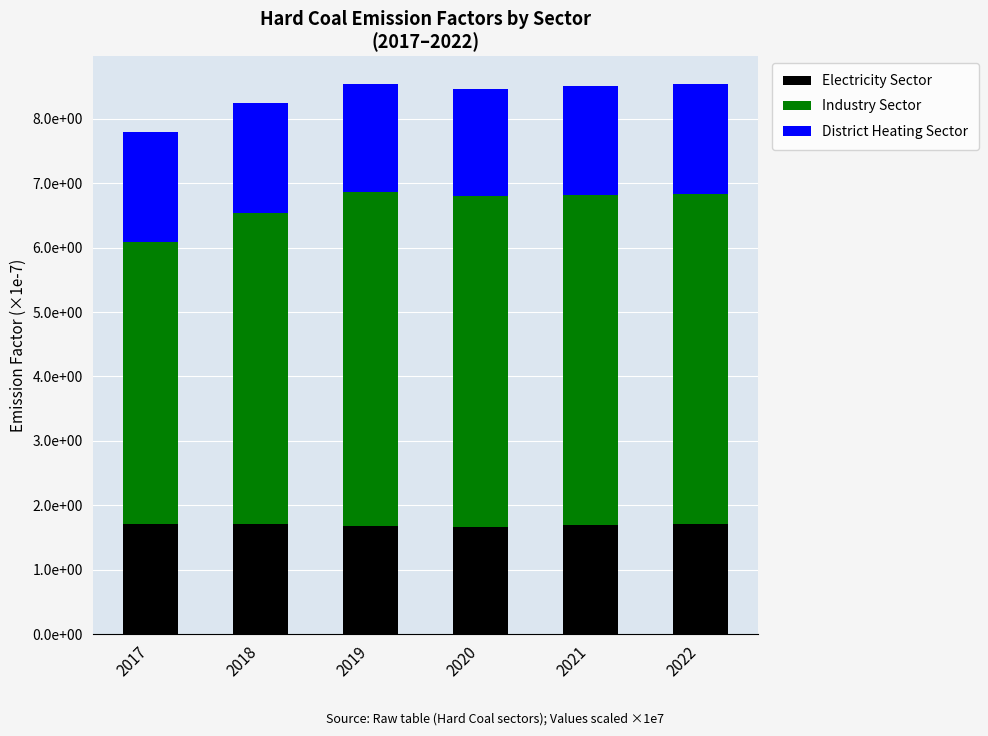

What are all the series names shown in the legend?

Electricity Sector, Industry Sector, District Heating Sector